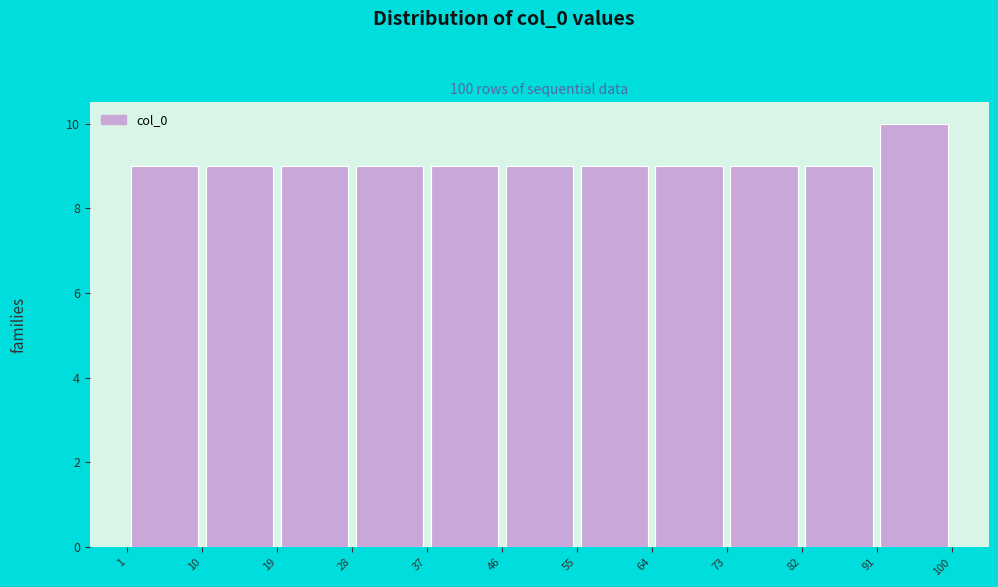

Reading left to right, transcribe this chart: for each bar, give the range it covers on the x-axis and its height. The values are not printed on the chart, so give them approximately, as read against the axis.

1 to 10: 9
10 to 19: 9
19 to 28: 9
28 to 37: 9
37 to 46: 9
46 to 55: 9
55 to 64: 9
64 to 73: 9
73 to 82: 9
82 to 91: 9
91 to 100: 10